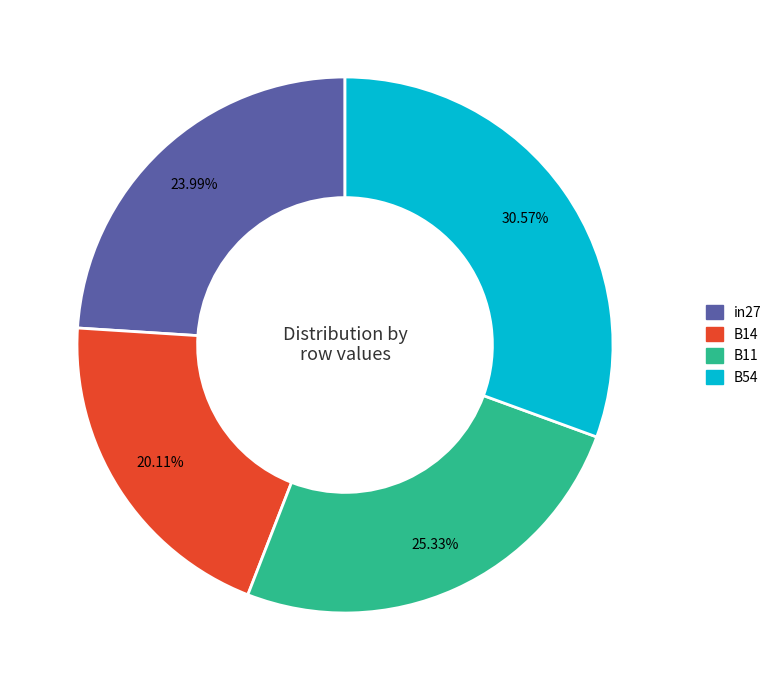

Is there a majority slice in this chart?

No